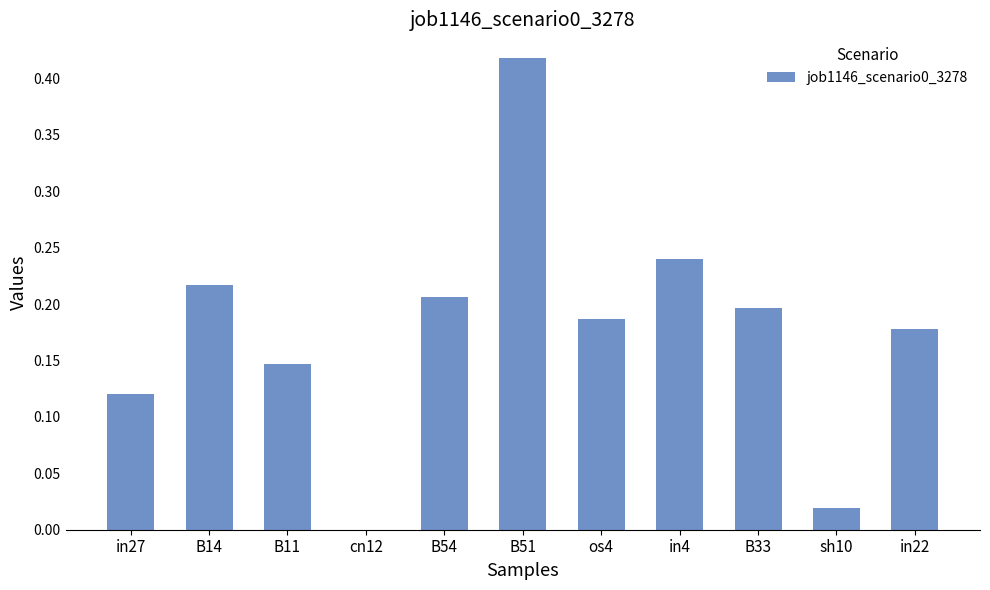

What is the change in value from sh10 to in22?

+0.2